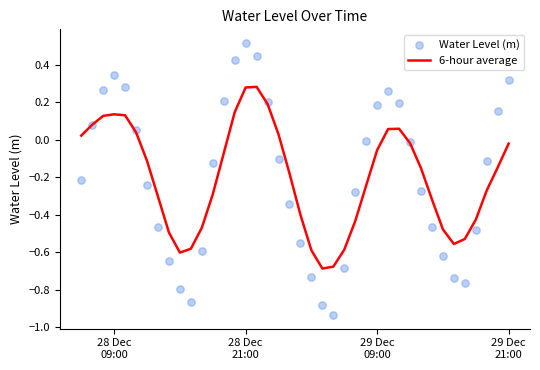

Which series contains the highest Y value?

Water Level (m)